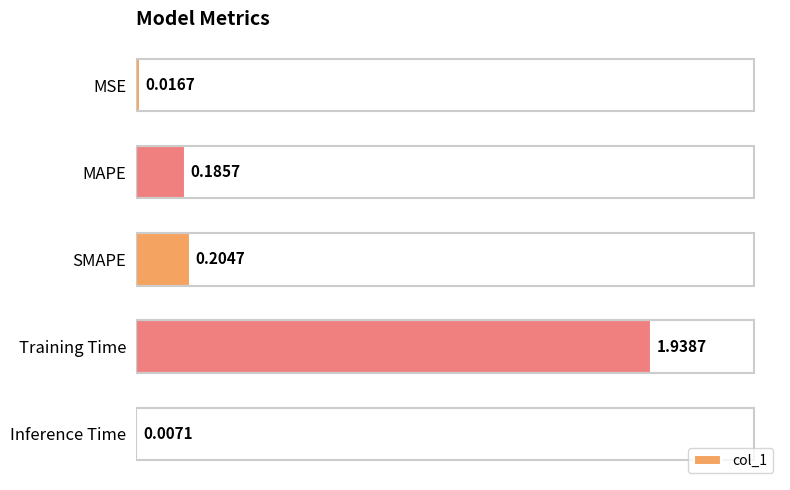

Which label corresponds to the largest value in the chart?

Training Time